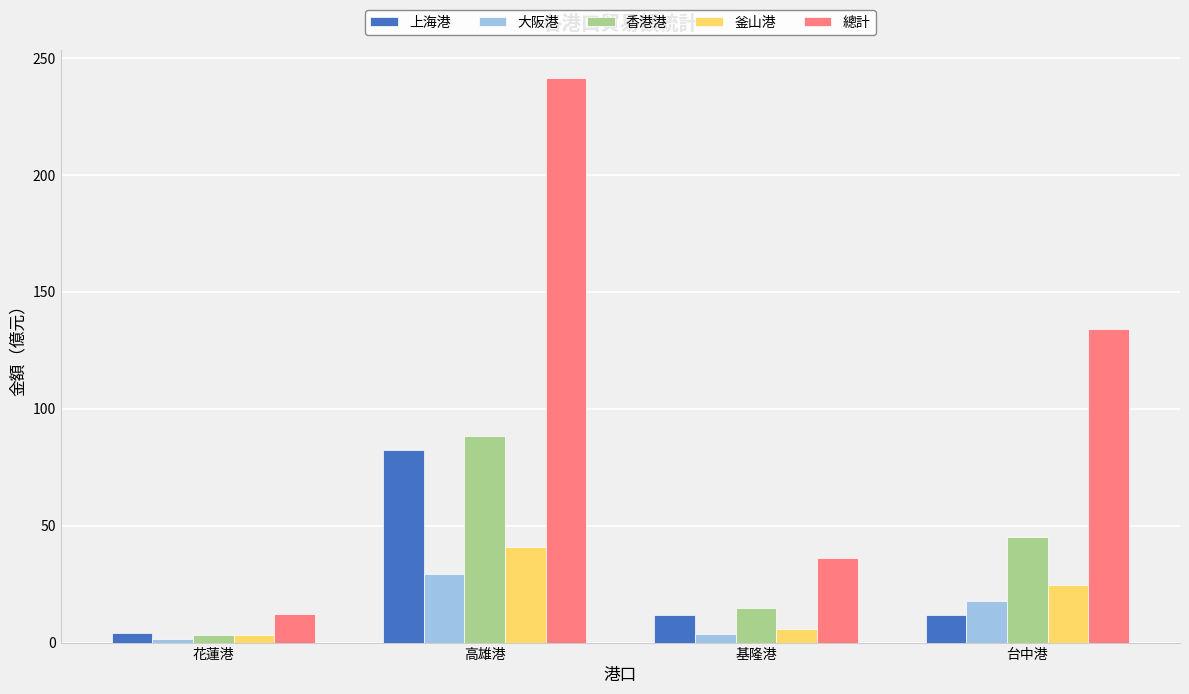

Reading right to left, extract all data points from this chart.

上海港: 台中港=12.0	基隆港=12.0	高雄港=82.2	花蓮港=4.2
大阪港: 台中港=17.7	基隆港=3.7	高雄港=29.5	花蓮港=1.6
香港港: 台中港=45.0	基隆港=14.9	高雄港=88.5	花蓮港=3.4
釜山港: 台中港=24.6	基隆港=5.6	高雄港=41.0	花蓮港=3.2
總計: 台中港=134.3	基隆港=36.2	高雄港=241.2	花蓮港=12.4